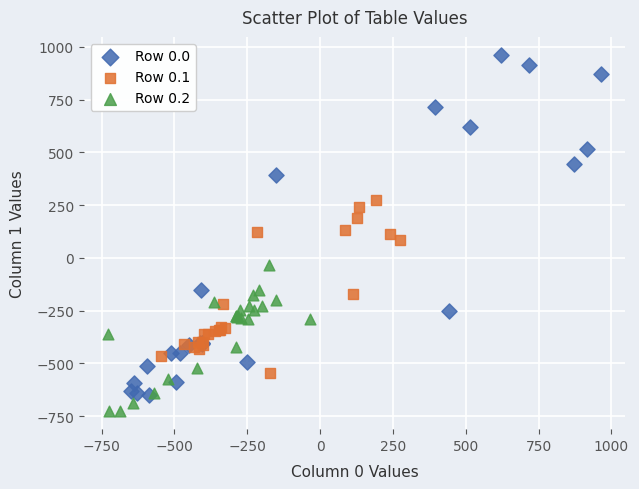

What are all the series names shown in the legend?

Row 0.0, Row 0.1, Row 0.2